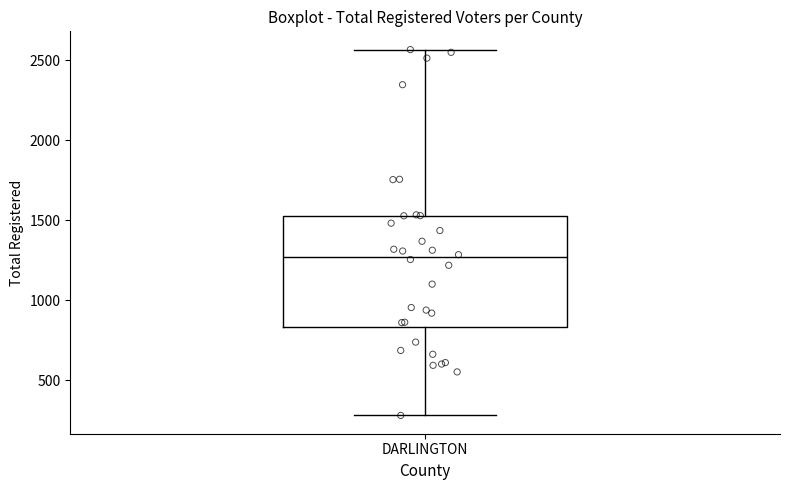

Where is the lower edge of the box for DARLINGTON on the y-axis? The values are not printed on the chart, so give them approximately, as read against the axis.

850